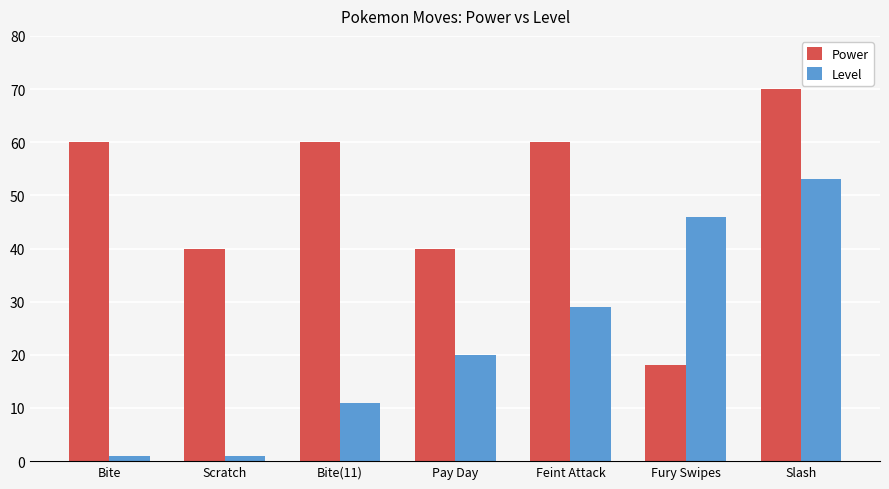

What is the label of the 4th bar from the right?

Pay Day